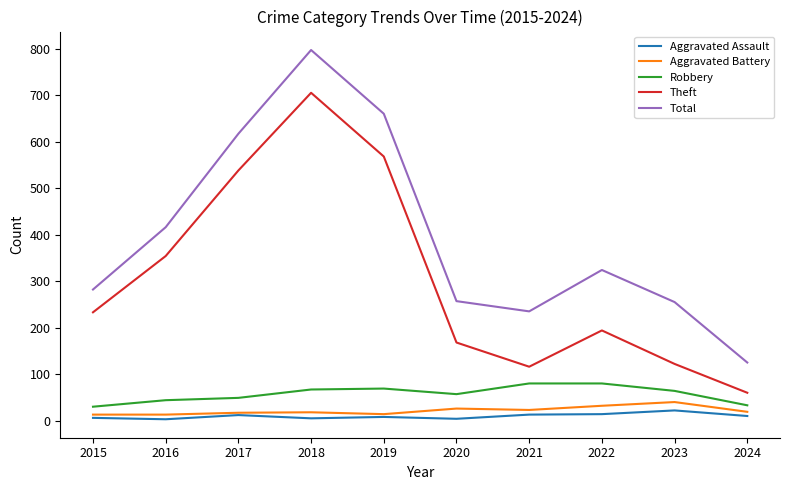

In Aggravated Assault, how many points are higher than both neighbors (excluding endpoints)?

3